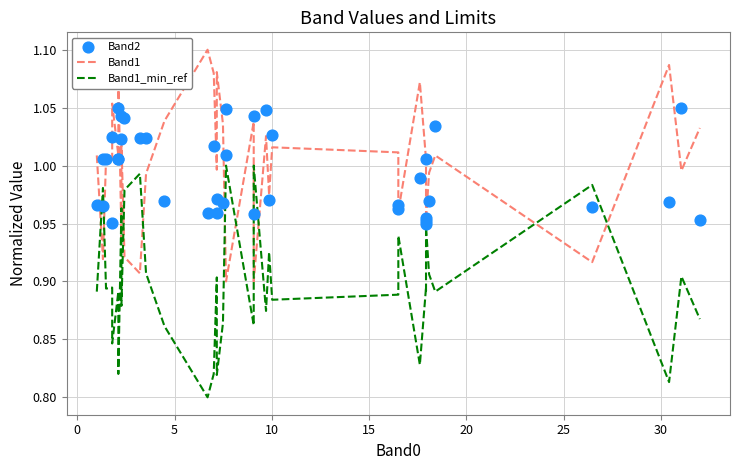

Which series contains the highest Y value?

Band1